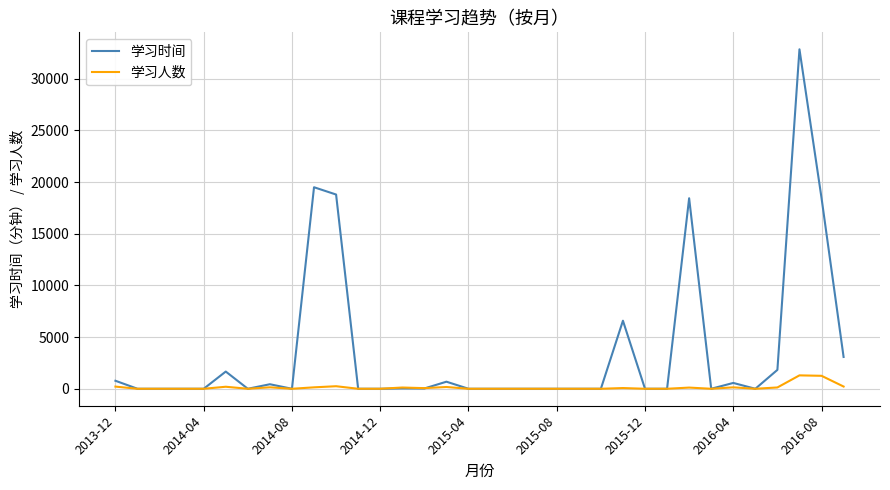

Rank the series by their average value, from lowest to highest.

学习人数, 学习时间